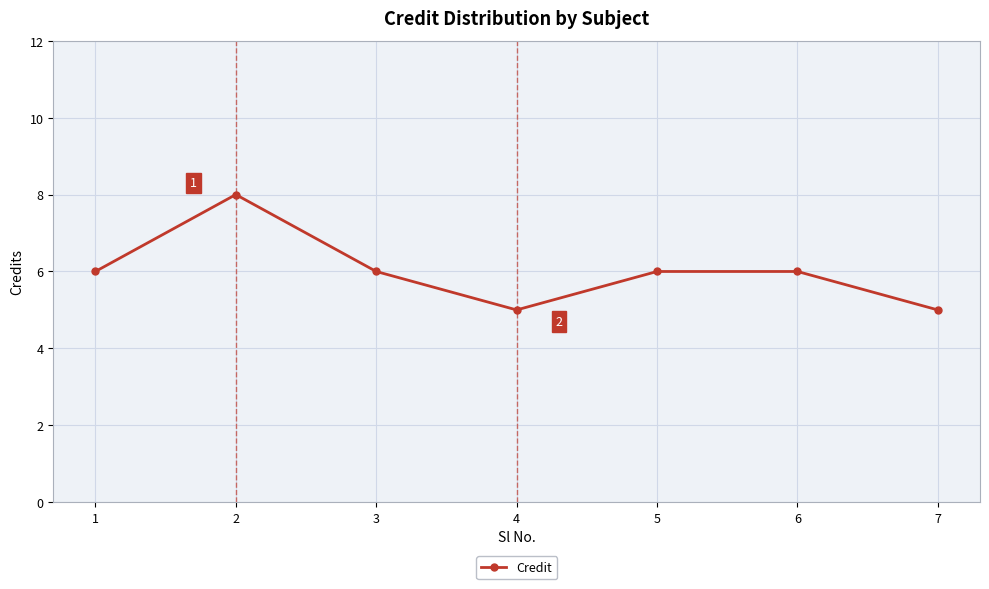

How many lines are shown in the chart?

1